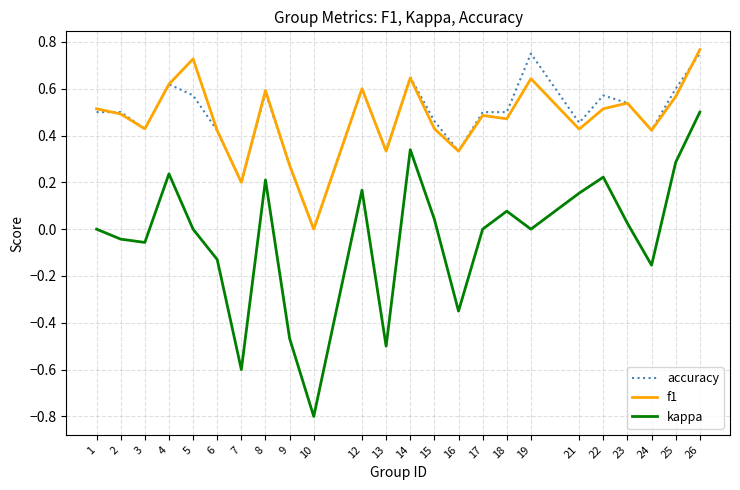

The accuracy series shows 0.5 at 21. True or false?

True